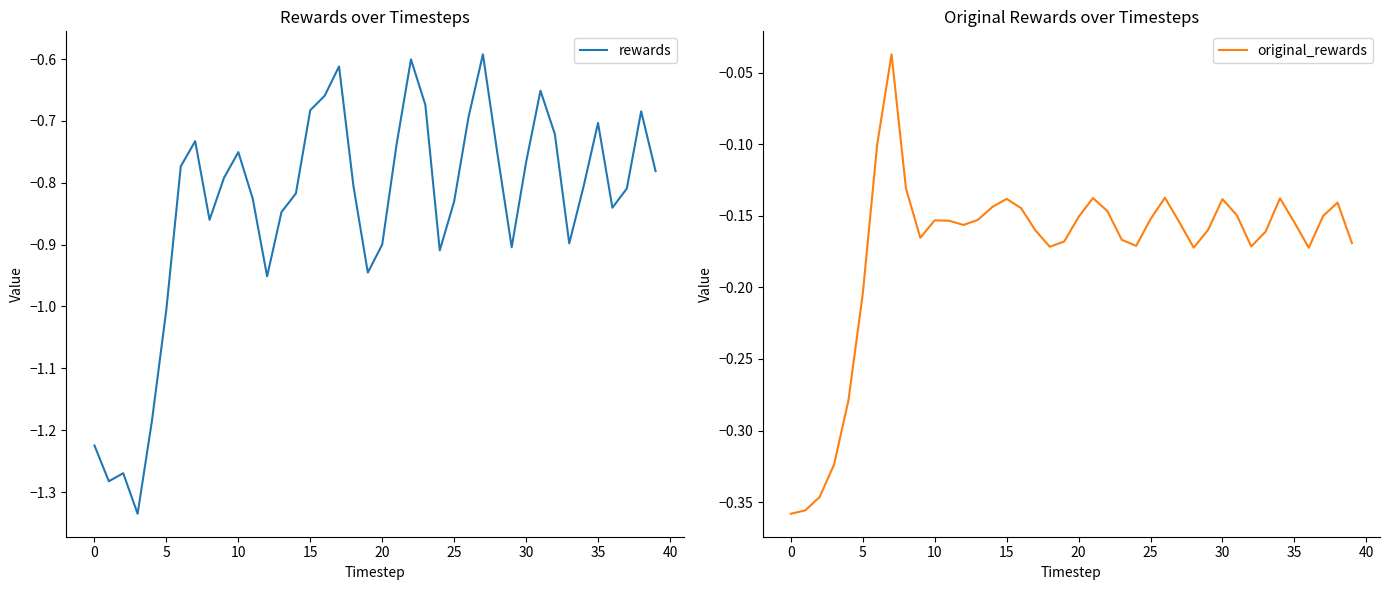

Which series has the largest total across all categories?

original_rewards